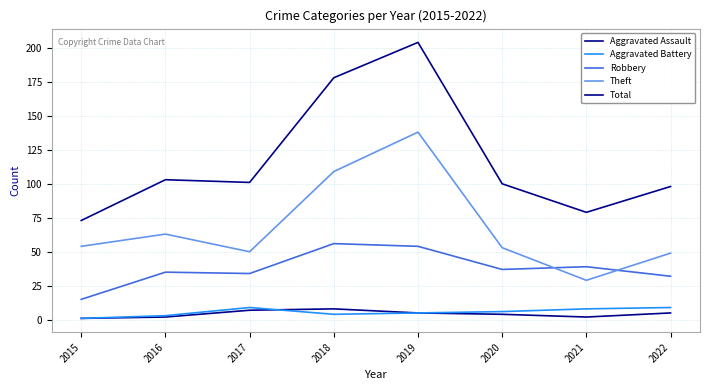

Does the chart have visible grid lines?

Yes